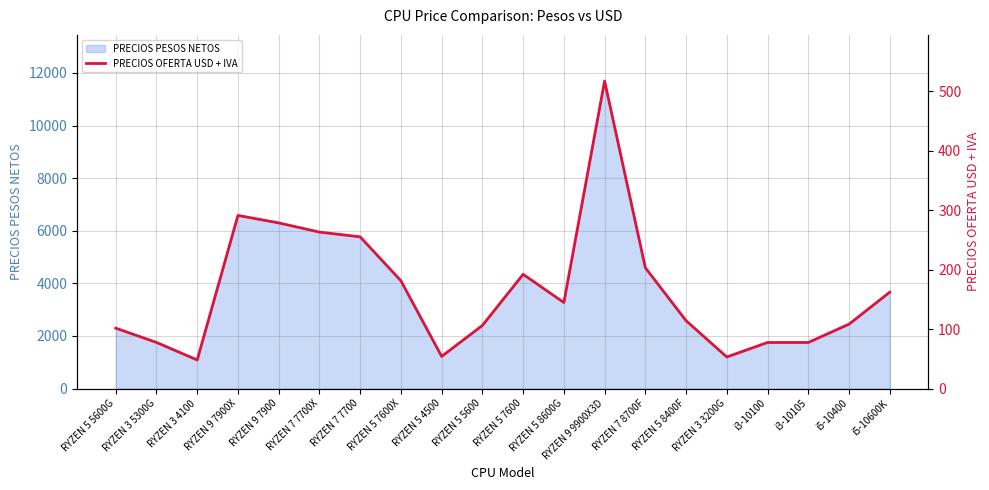

Between i3-10100 and RYZEN 5 7600, which is larger?

RYZEN 5 7600